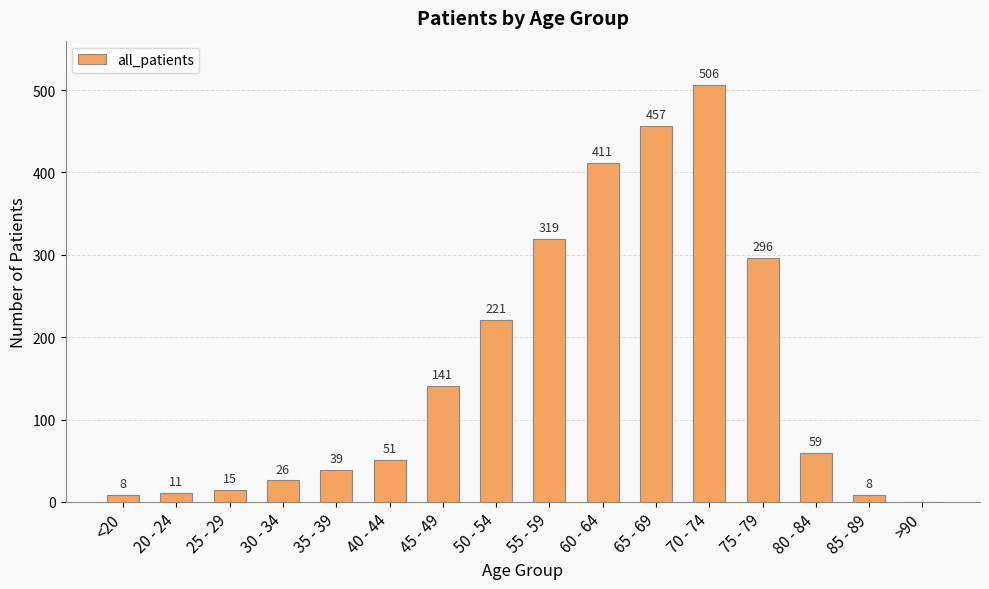

What is the sum of all values?

2568